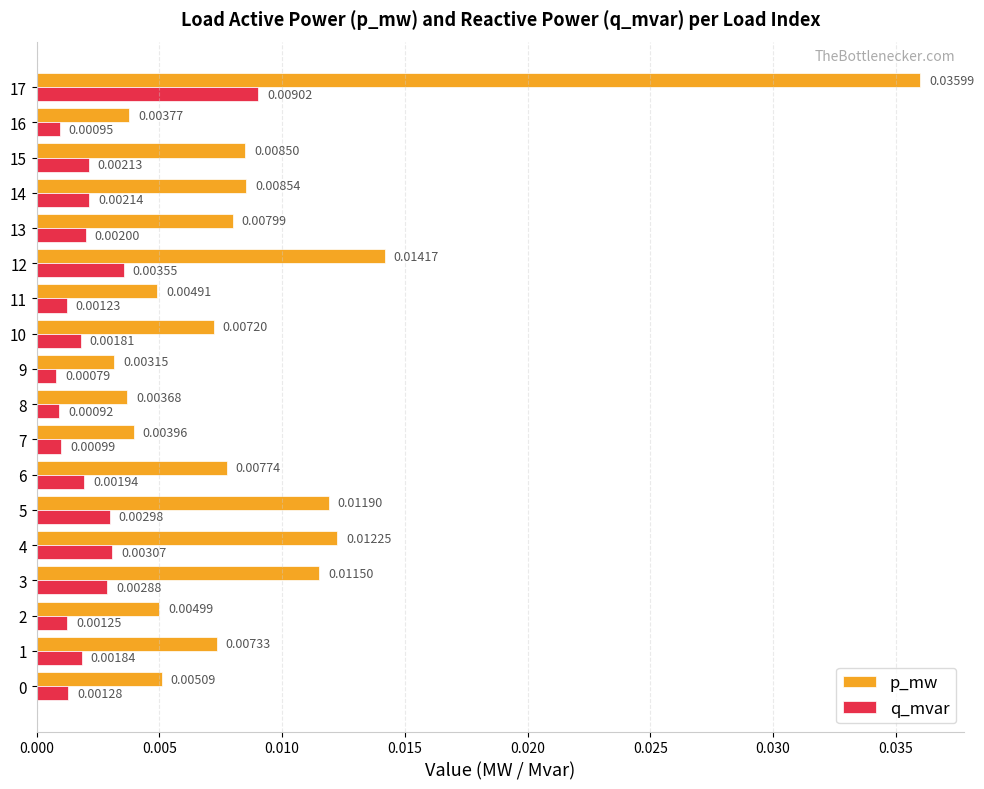

List the series in order of their overall mean, highest first.

p_mw, q_mvar